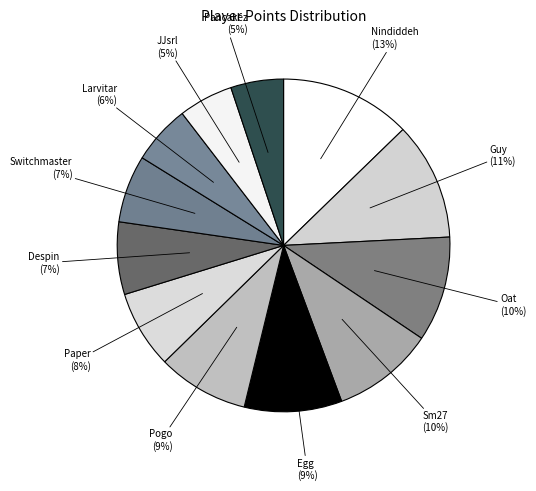

Rank the categories by value from lowest to highest.

Pancakez, JJsrl, Larvitar, Switchmaster, Despin, Paper, Pogo, Egg, Sm27, Oat, Guy, Nindiddeh